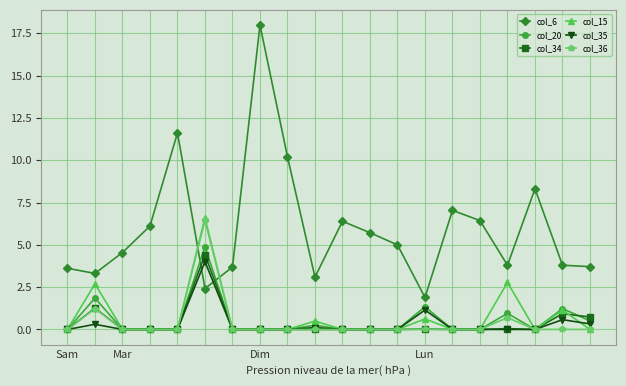

What are all the series names shown in the legend?

col_6, col_20, col_34, col_15, col_35, col_36